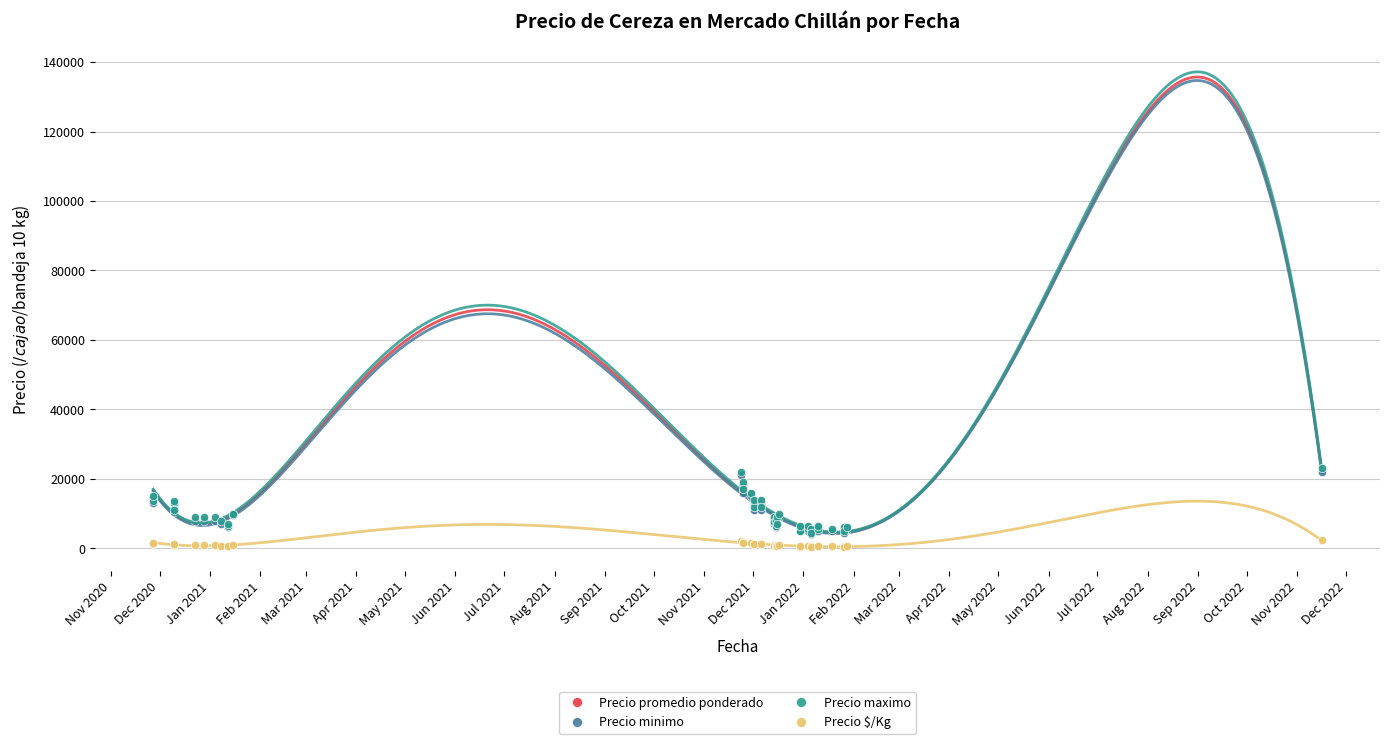

True or false: Precio minimo and Precio $/Kg intersect in this chart.

False